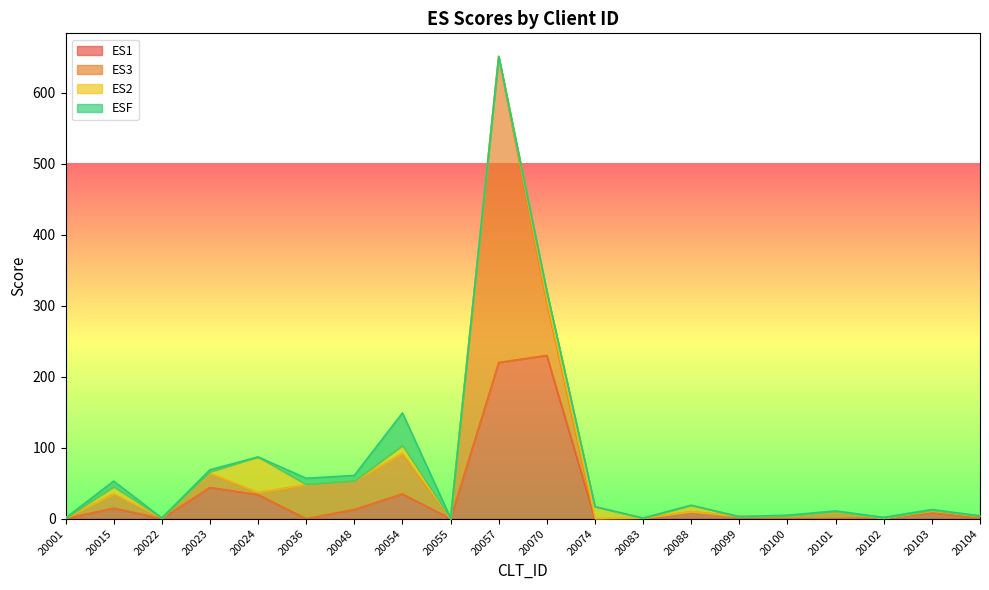

True or false: ES1 has a value of 35 at 20054.

True